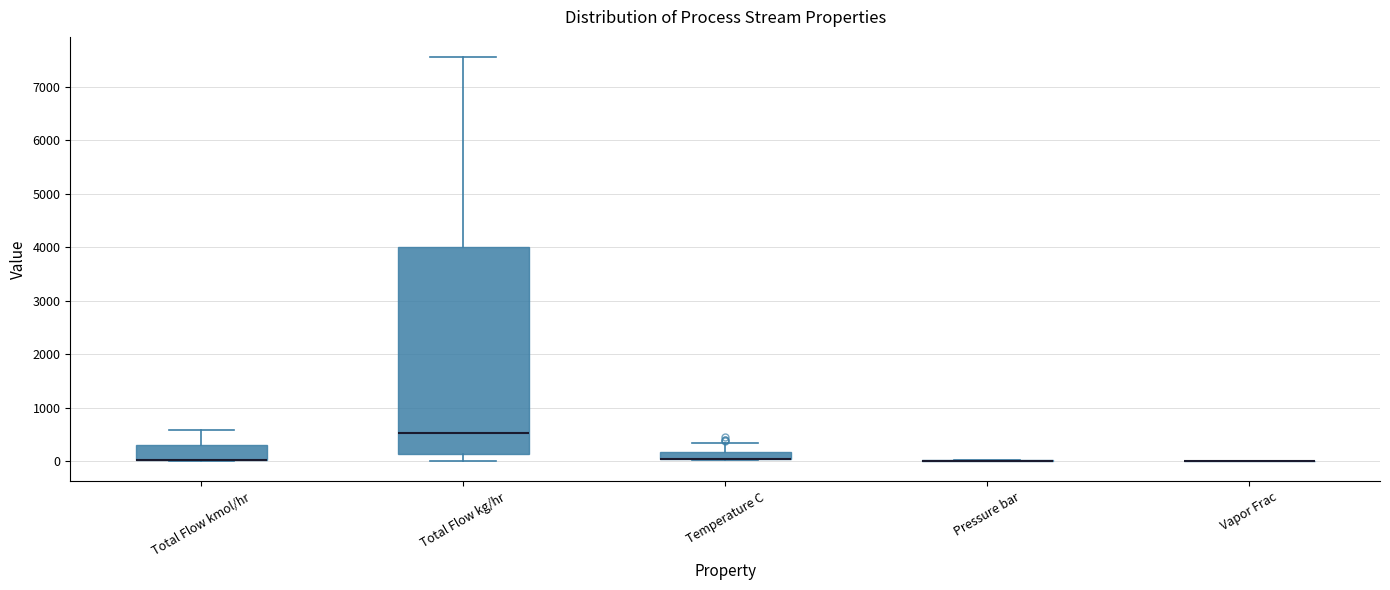

Where does the upper whisker of the box for Total Flow kg/hr end on the y-axis? The values are not printed on the chart, so give them approximately, as read against the axis.

7600